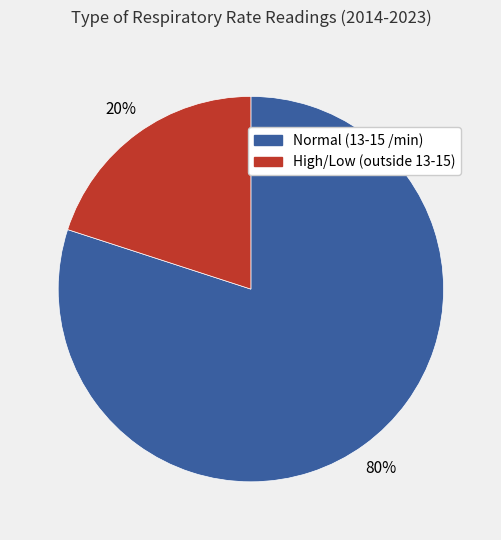

How many segments does this pie chart have?

2